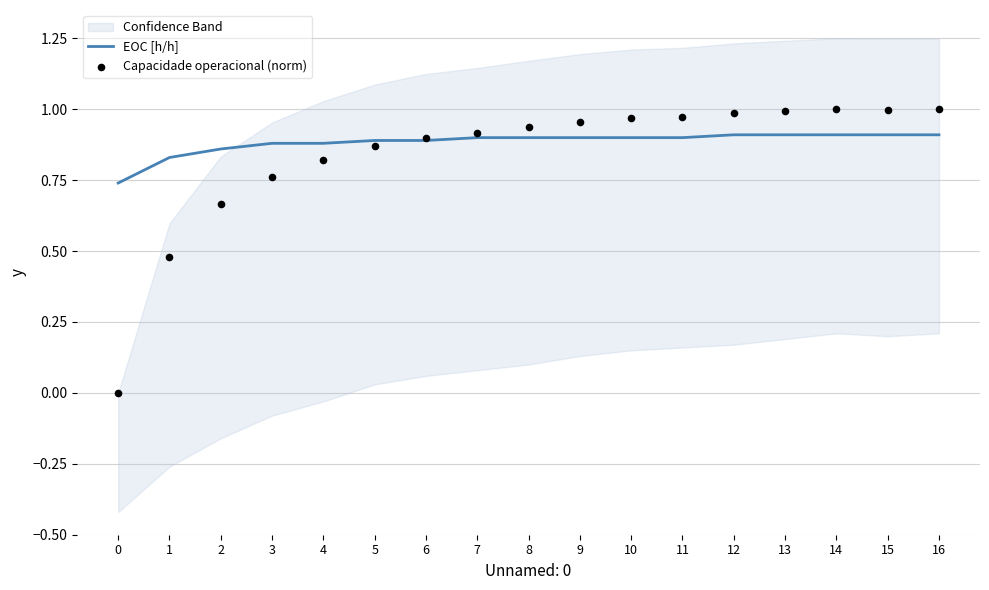

At which category is the sum across all series the highest?

14